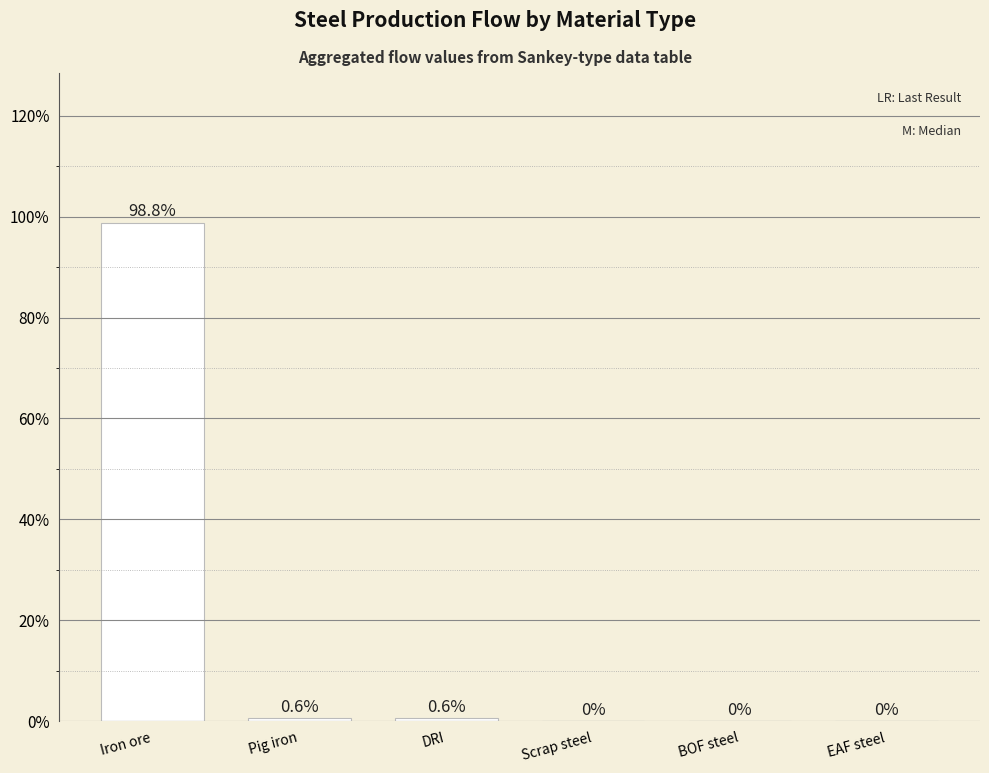

Reading right to left, transcribe all the data shown in this chart.

EAF steel=0.0	BOF steel=0.0	Scrap steel=0.0	DRI=0.6	Pig iron=0.6	Iron ore=98.8